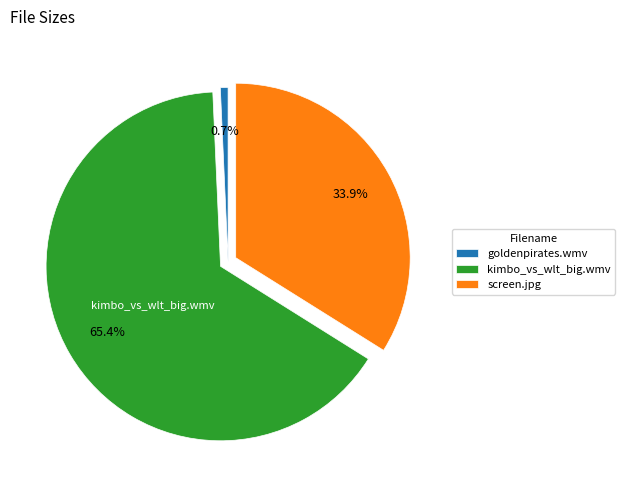

Which category has the biggest portion of the pie?

kimbo_vs_wlt_big.wmv